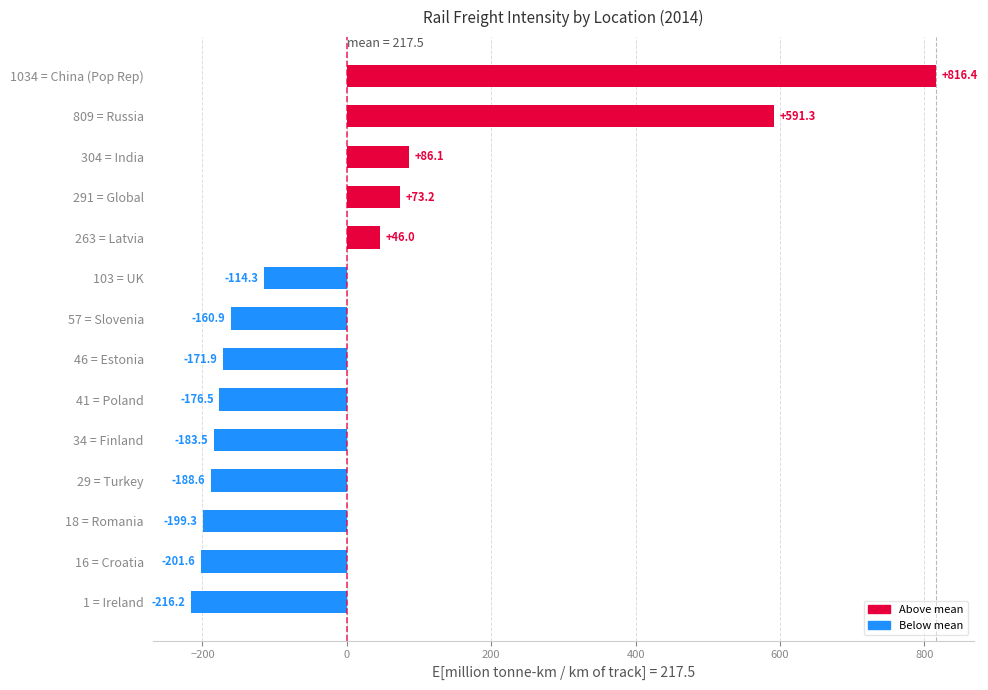

How many negative values are there?

9